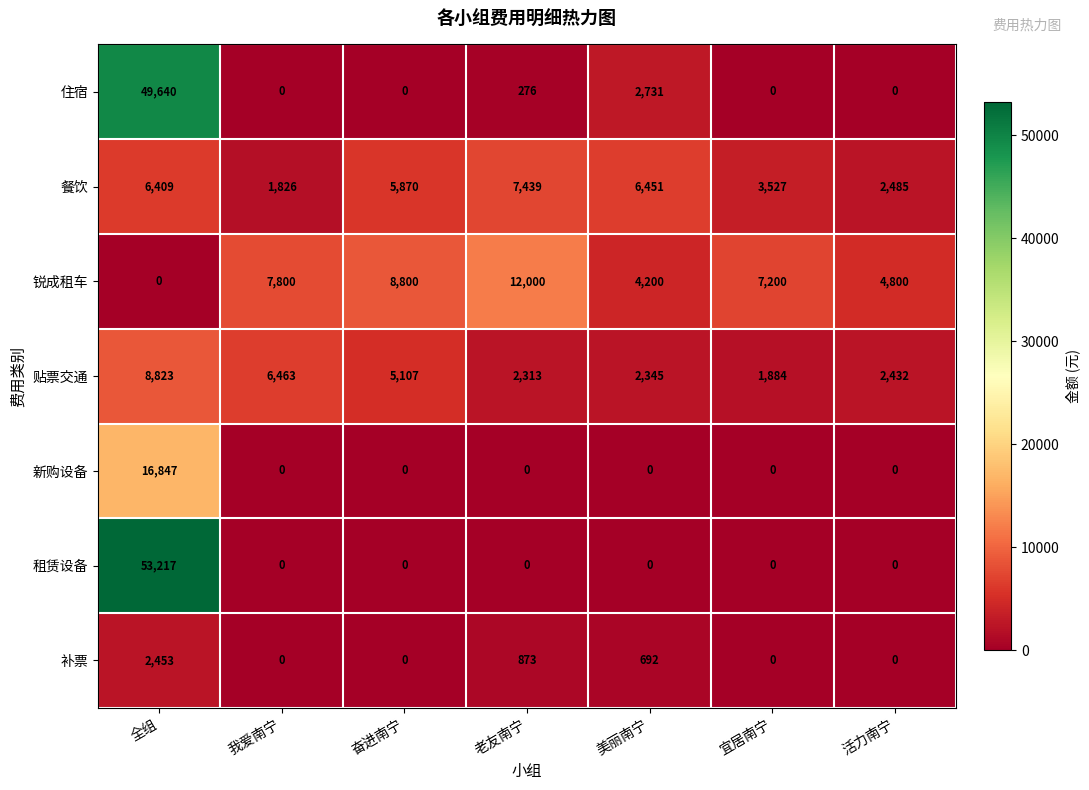

The 餐饮 series shows 3352 at 活力南宁. True or false?

False